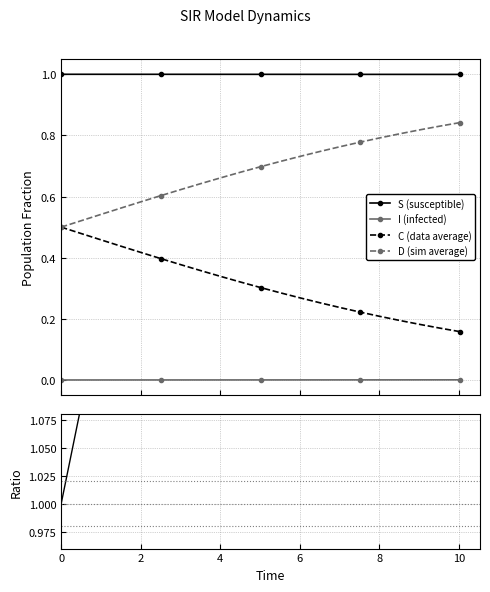

True or false: I (infected) and D (sim average) intersect in this chart.

False